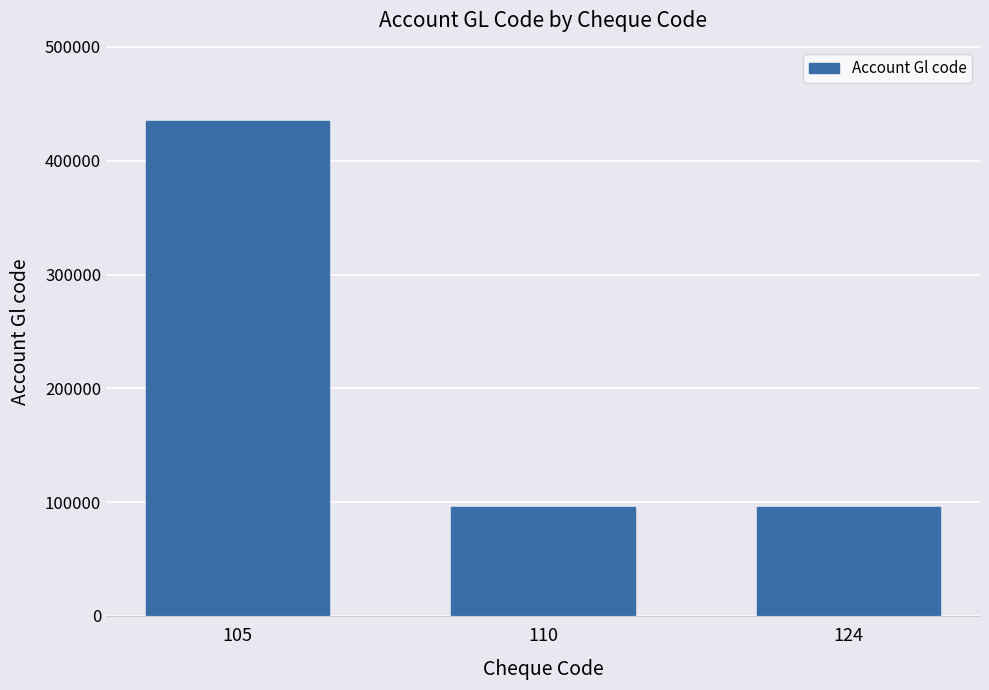

What is the change in value from 105 to 124?

-339000